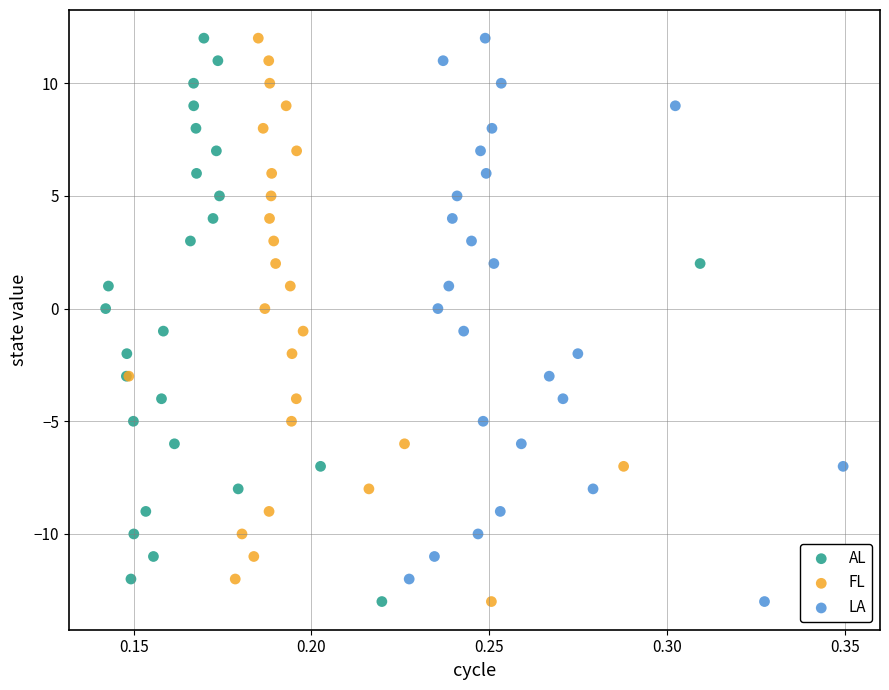

What are all the series names shown in the legend?

AL, FL, LA